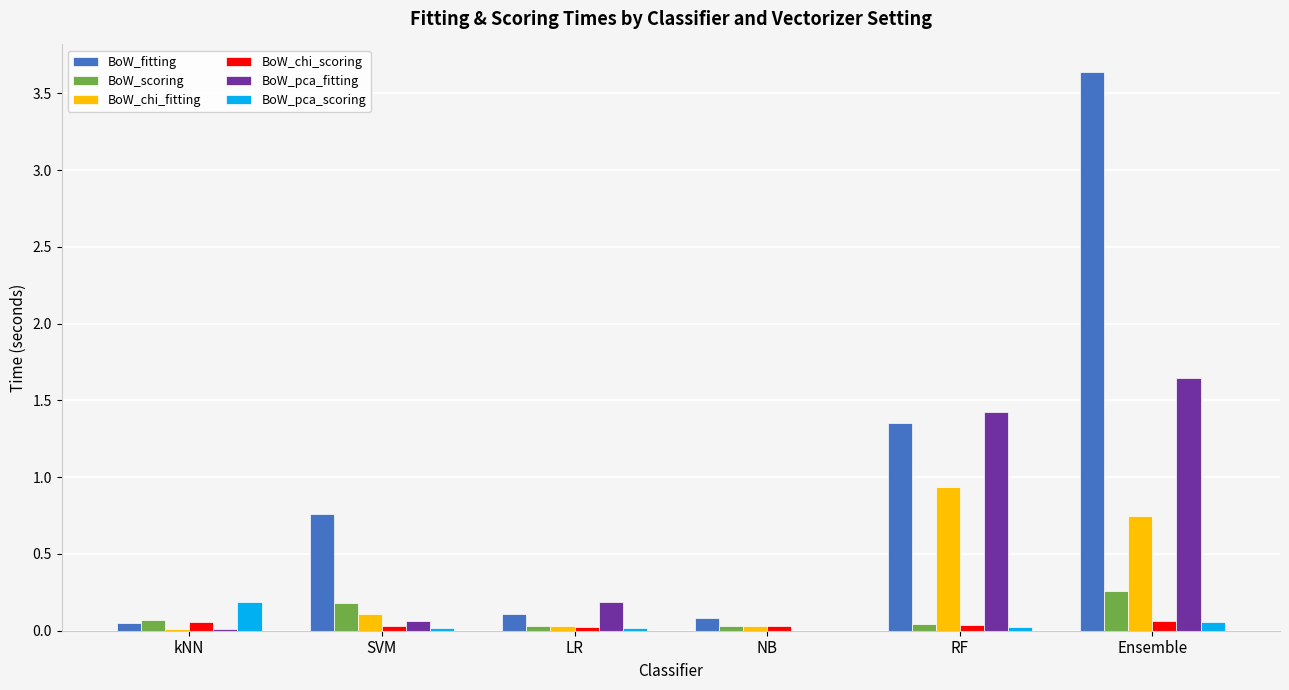

Which label corresponds to the largest value in the chart?

Ensemble